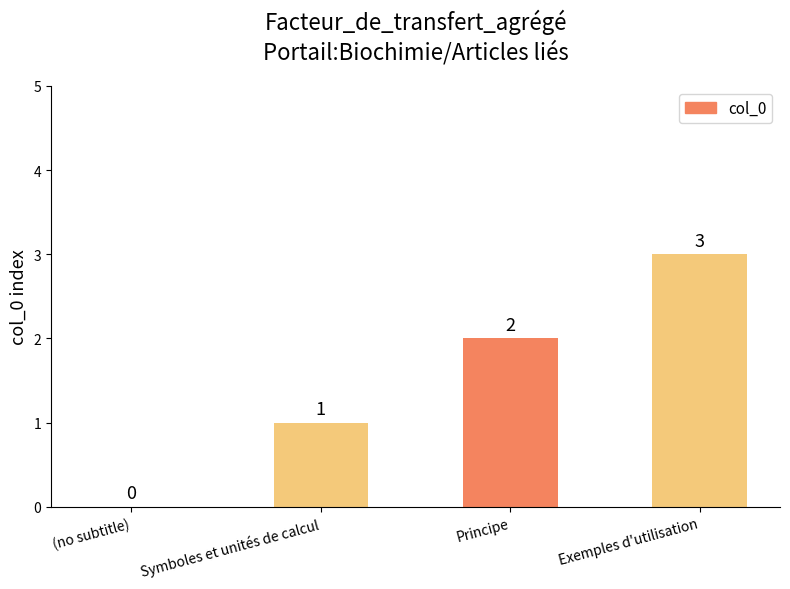

The chart shows a value of 2 at (no subtitle). True or false?

False